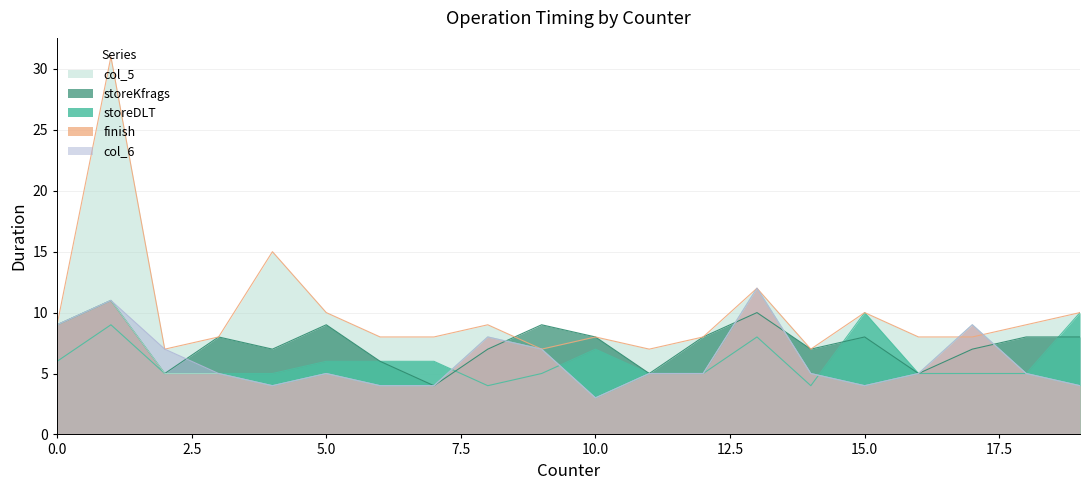

How many col_6 values are between 4 and 8?

15